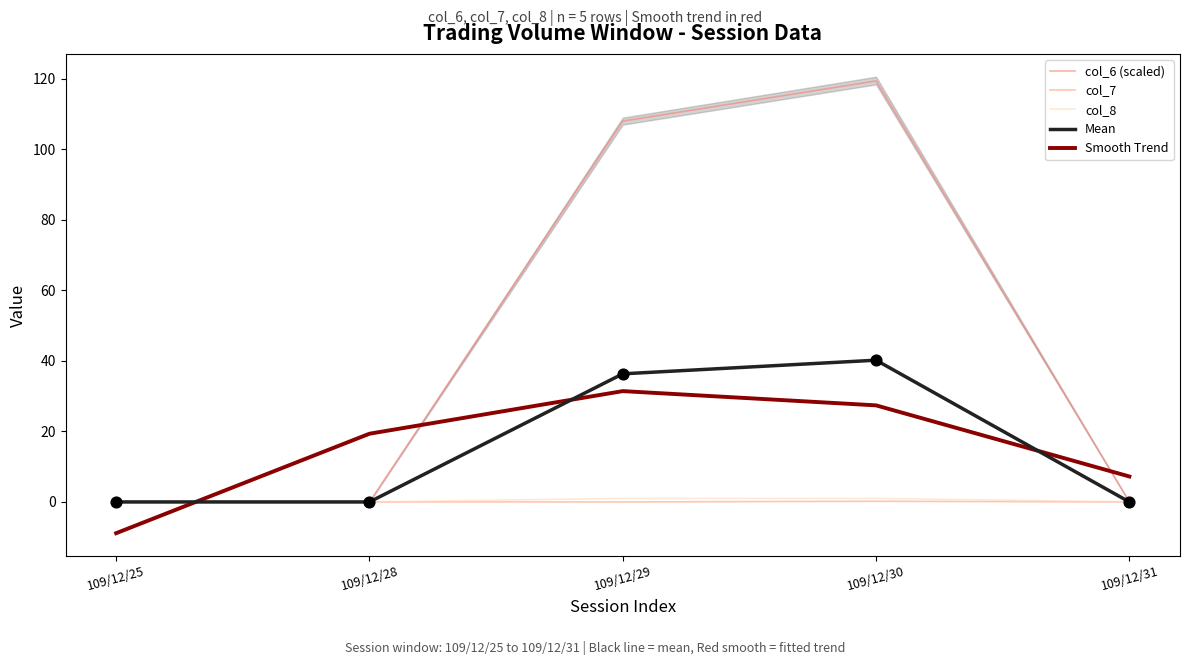

Which series reaches the maximum Y coordinate?

col_6 (scaled)